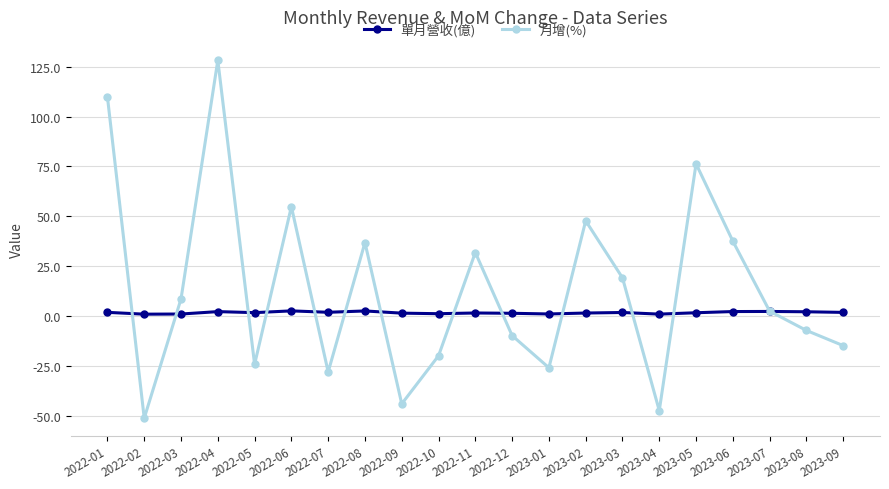

At 2022-03, list the series in order from smallest to largest.

單月營收(億), 月增(%)